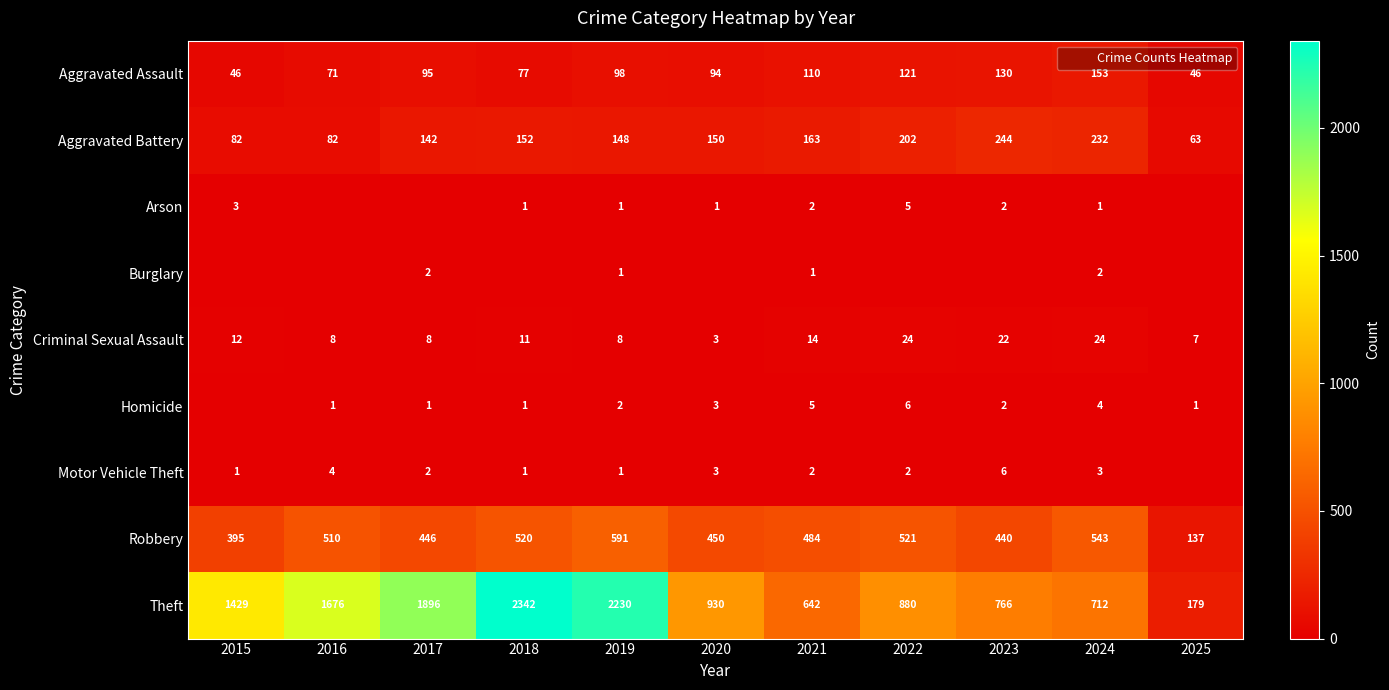

Rank the categories by Aggravated Battery value from lowest to highest.

2025, 2015, 2016, 2017, 2019, 2020, 2018, 2021, 2022, 2024, 2023